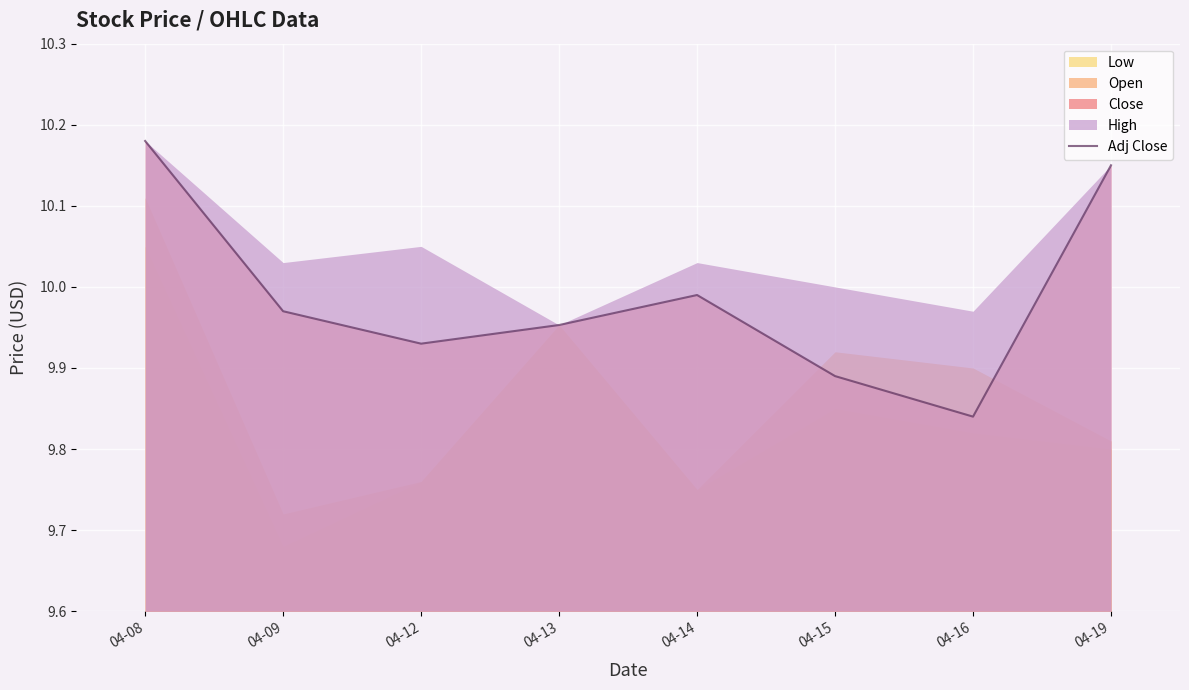

Which category has the lowest value across all series?

04-16